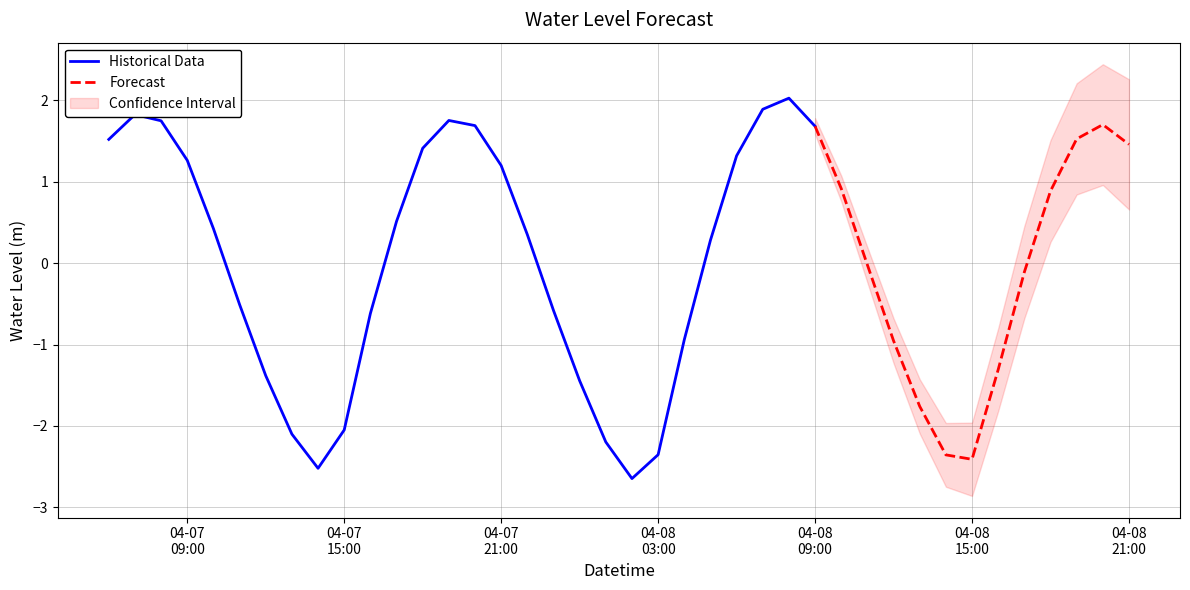

The value at 18 is -1.4. True or false?

True